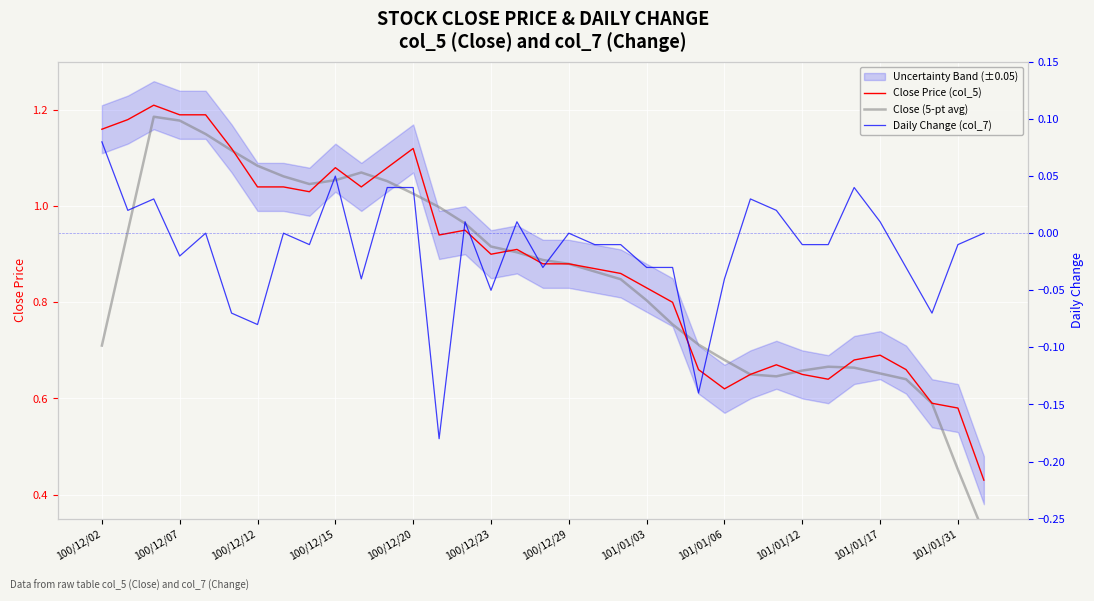

What is the difference between the Close Price (col_5) values at 17 and 33?

0.3